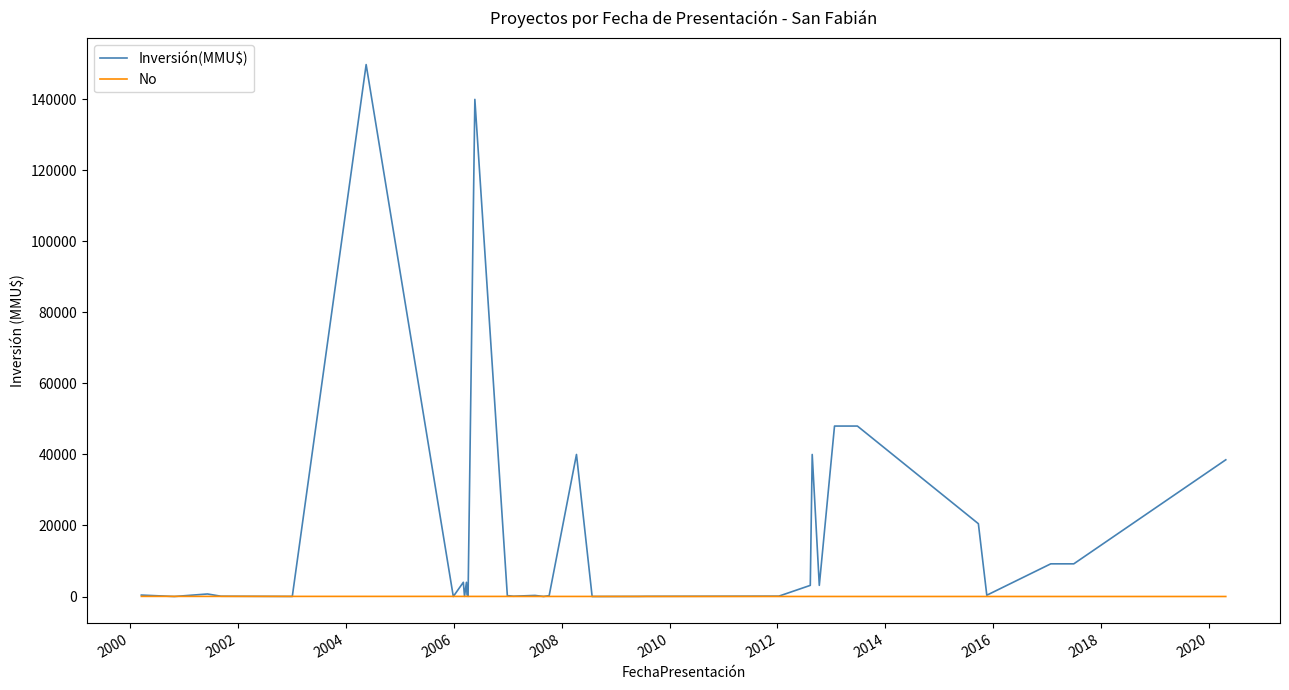

True or false: Inversión(MMU$) has more than 2 interior local peaks.

True